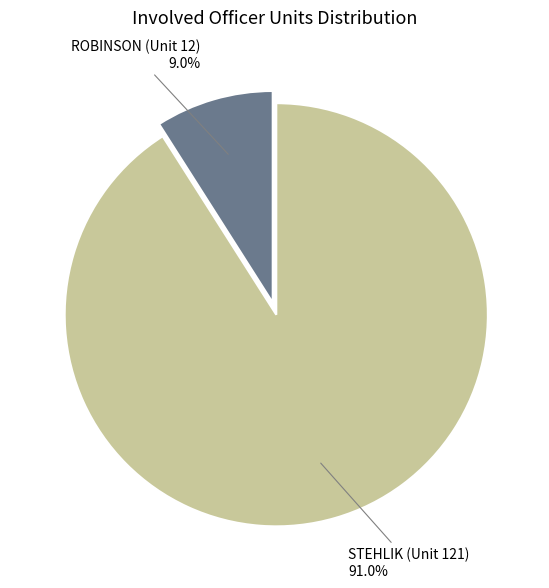

To the nearest percent, what is the average slice percentage?

50%